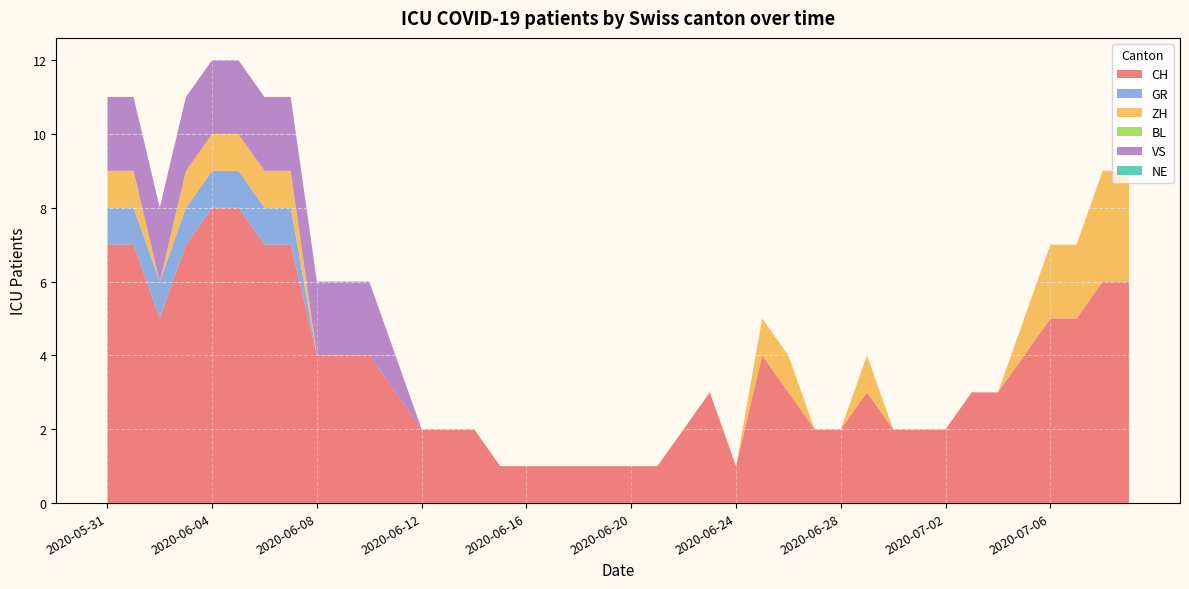

Reading right to left, extract all data points from this chart.

CH: 6	6	5	5	4	3	3	2	2	2	3	2	2	3	4	1	3	2	1	1	1	1	1	1	1	2	2	2	3	4	4	4	7	7	8	8	7	5	7	7
GR: 0	0	0	0	0	0	0	0	0	0	0	0	0	0	0	0	0	0	0	0	0	0	0	0	0	0	0	0	0	0	0	0	1	1	1	1	1	1	1	1
ZH: 3	3	2	2	1	0	0	0	0	0	1	0	0	1	1	0	0	0	0	0	0	0	0	0	0	0	0	0	0	0	0	0	1	1	1	1	1	0	1	1
BL: 0	0	0	0	0	0	0	0	0	0	0	0	0	0	0	0	0	0	0	0	0	0	0	0	0	0	0	0	0	0	0	0	0	0	0	0	0	0	0	0
VS: 0	0	0	0	0	0	0	0	0	0	0	0	0	0	0	0	0	0	0	0	0	0	0	0	0	0	0	0	1	2	2	2	2	2	2	2	2	2	2	2
NE: 0	0	0	0	0	0	0	0	0	0	0	0	0	0	0	0	0	0	0	0	0	0	0	0	0	0	0	0	0	0	0	0	0	0	0	0	0	0	0	0